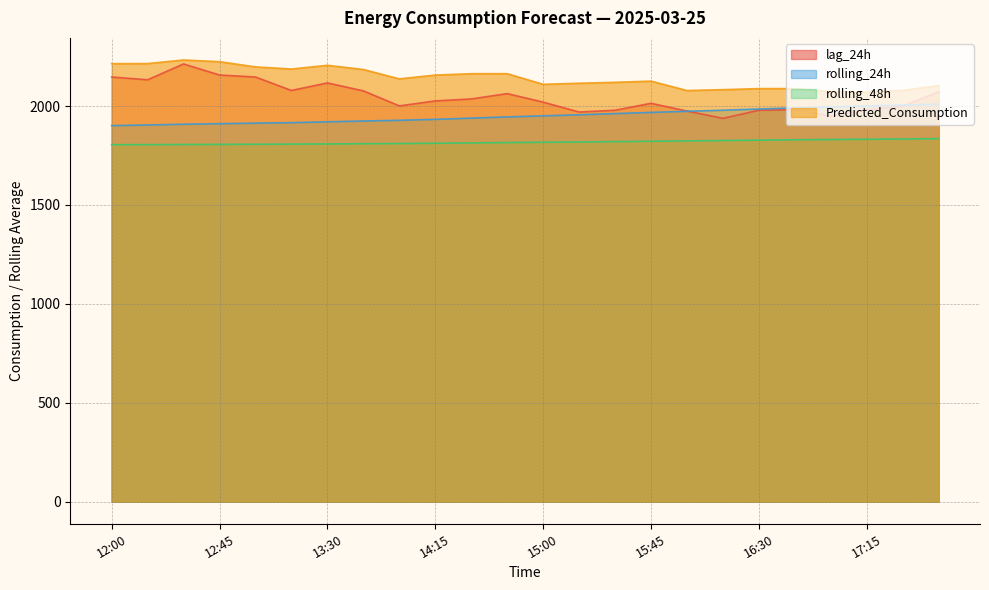

What is the lowest value of the lag_24h series?

1938.0